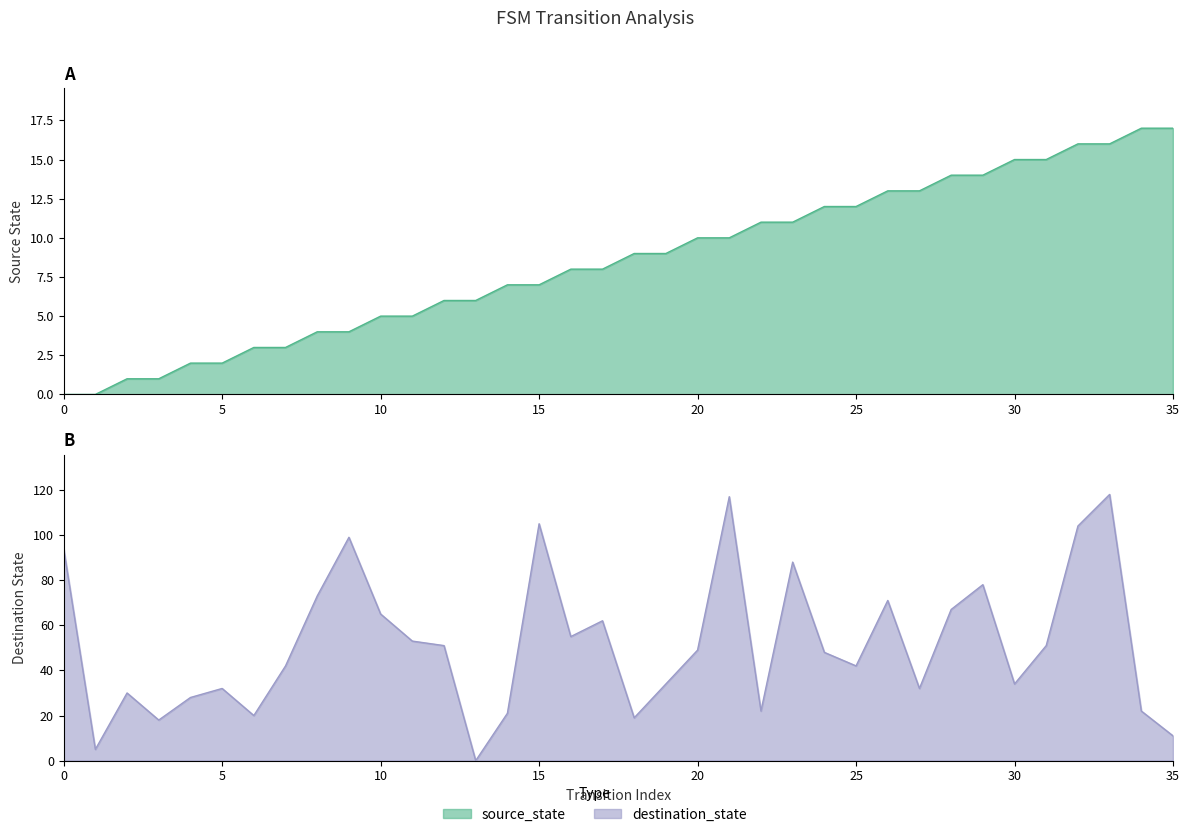

List the series in order of their overall mean, lowest first.

source_state, destination_state